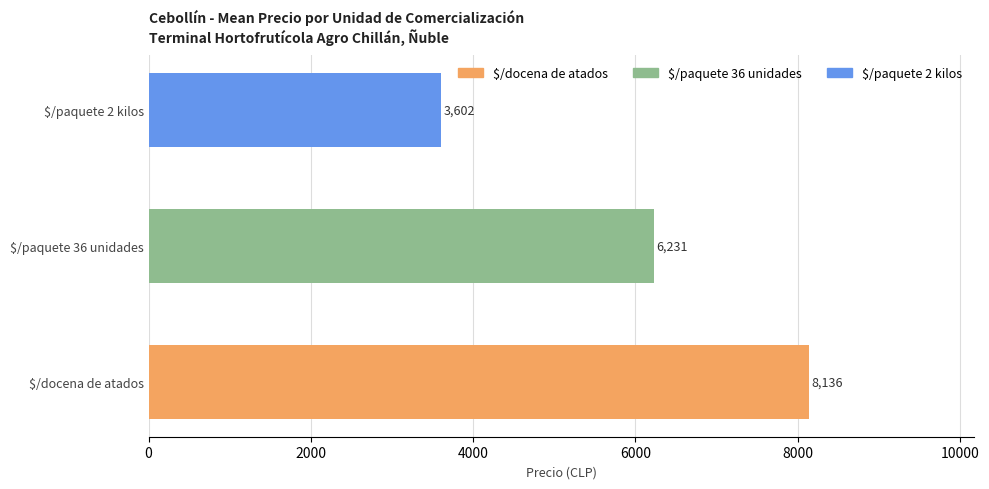

What is the difference between the maximum and second lowest values?

1905